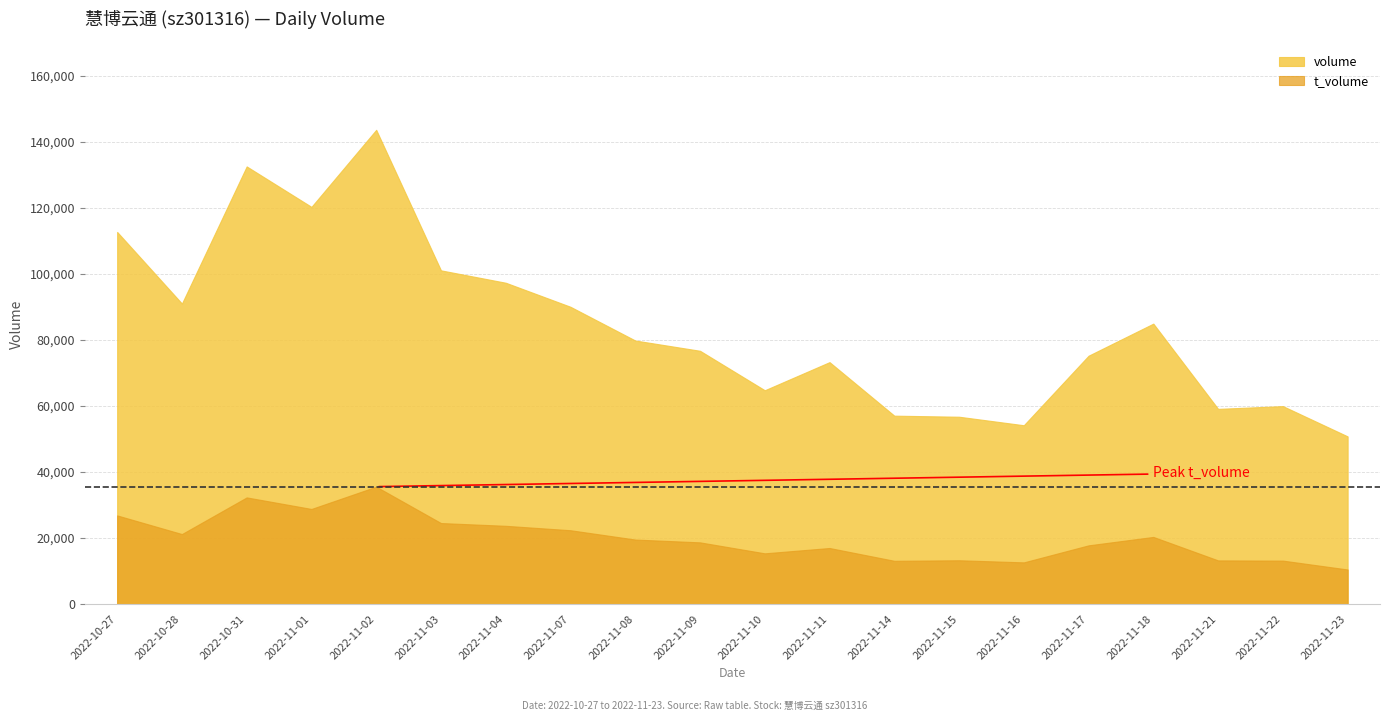

Which series has the largest range (max minus min)?

volume